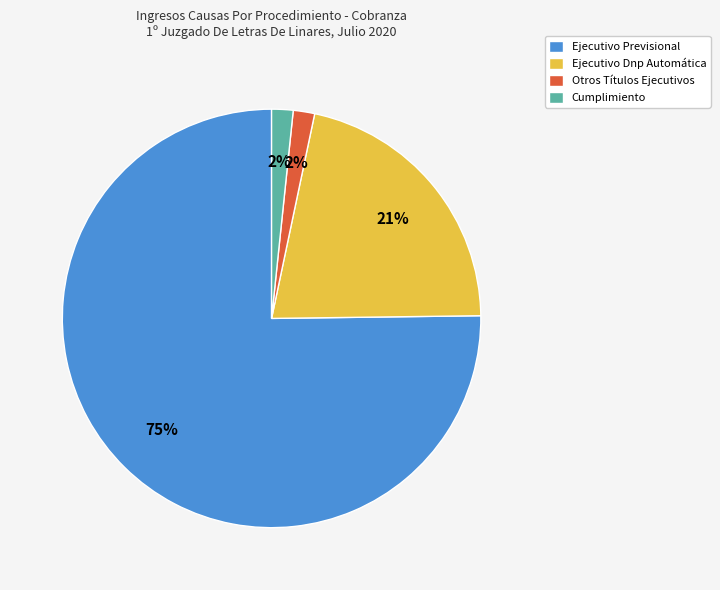

Which has a higher value, Ejecutivo Previsional or Ejecutivo Dnp Automática?

Ejecutivo Previsional